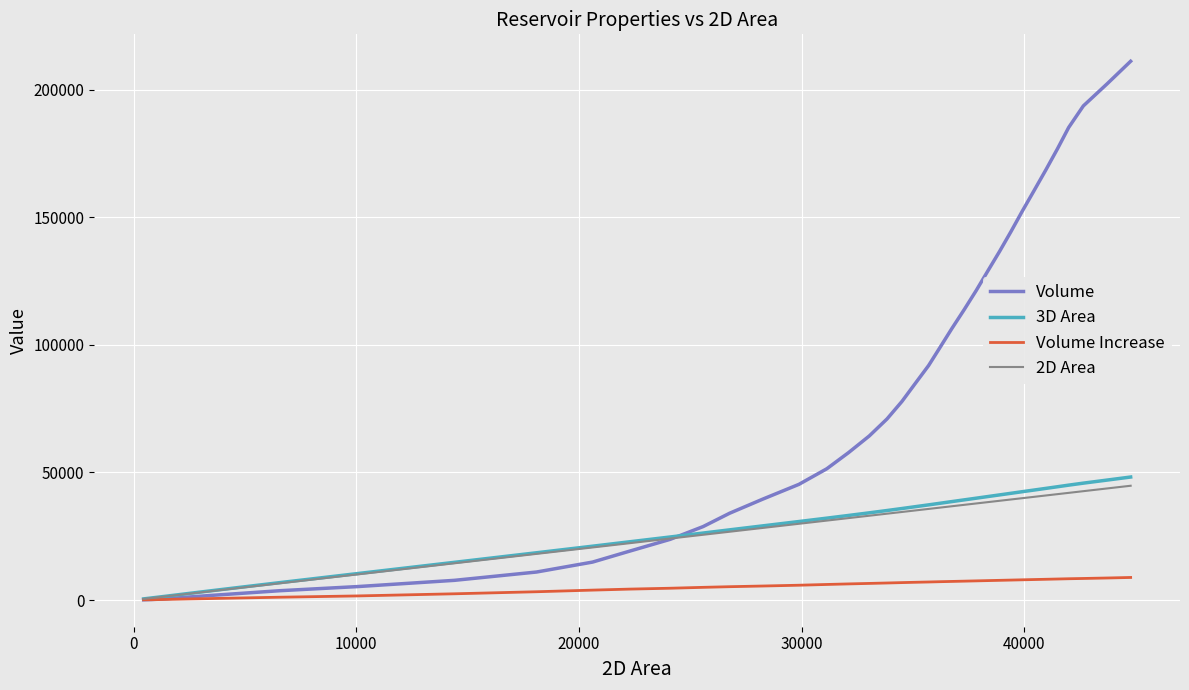

Which series has the largest range (max minus min)?

Volume